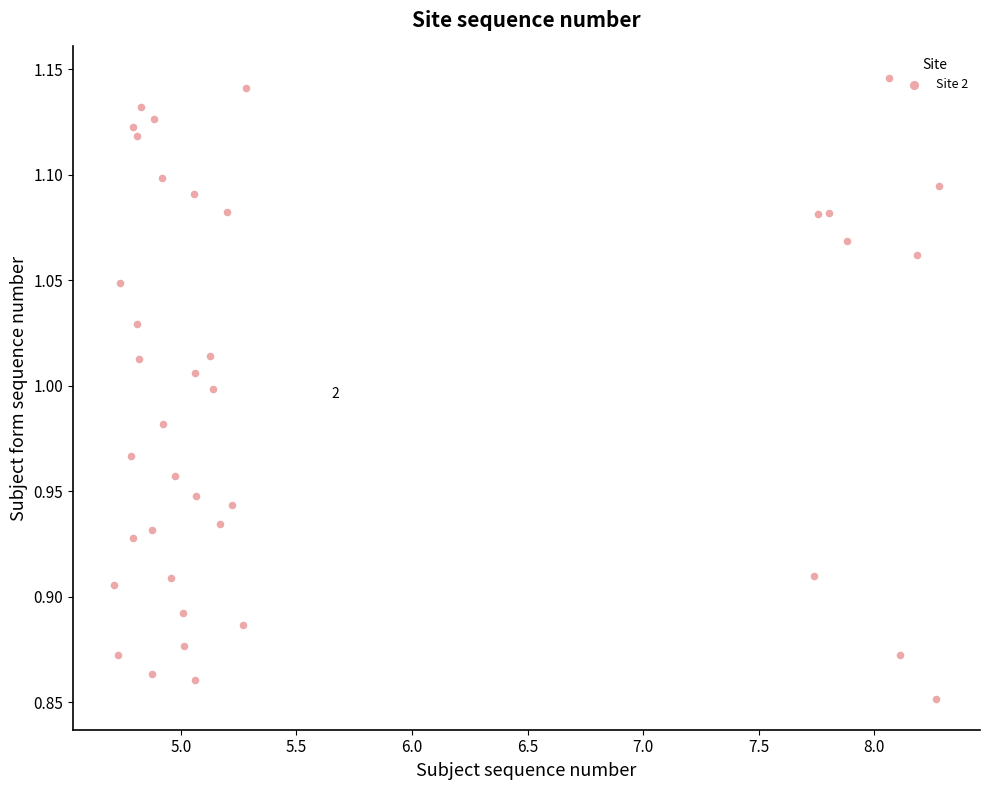

What is the range of X values (max minus min)?

3.6